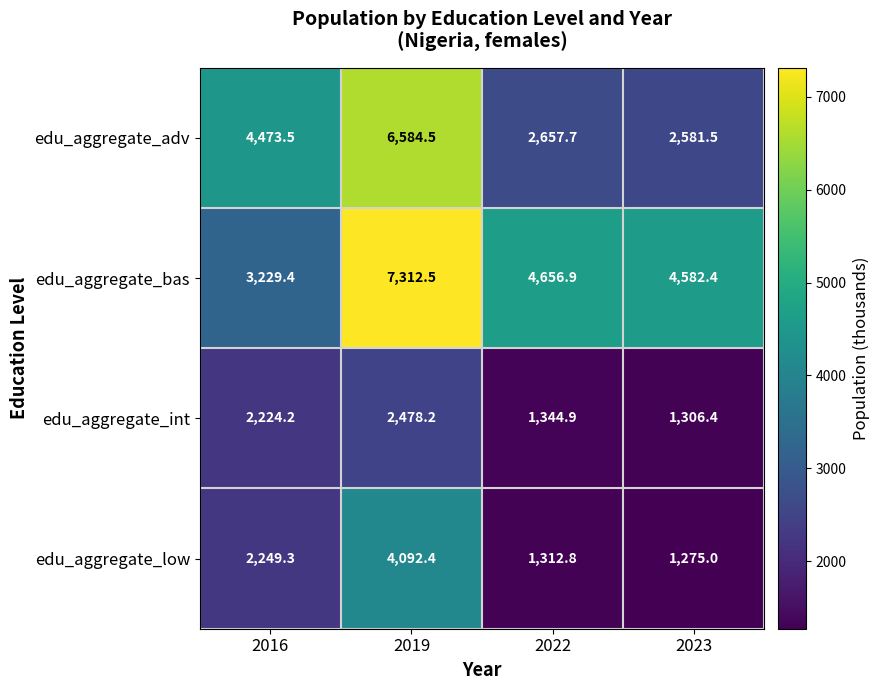

At which label does edu_aggregate_low first exceed 2249?

2016